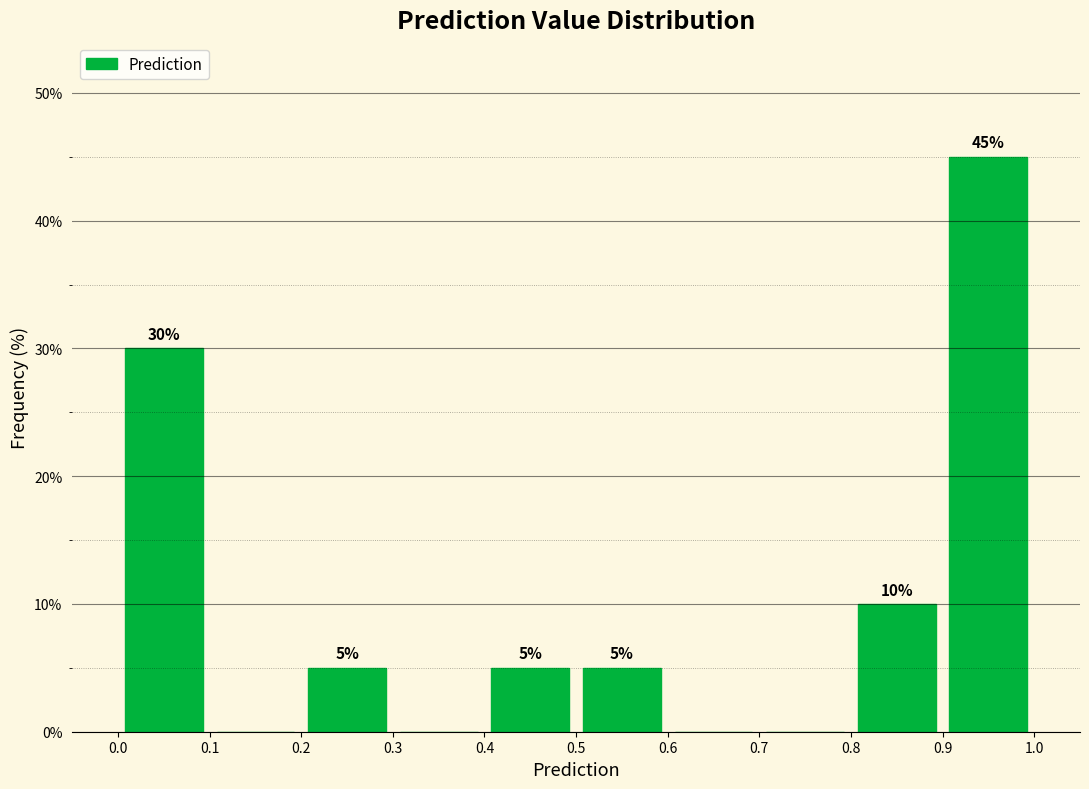

Which range on the x-axis has the tallest bar?

0.9 to 1.0